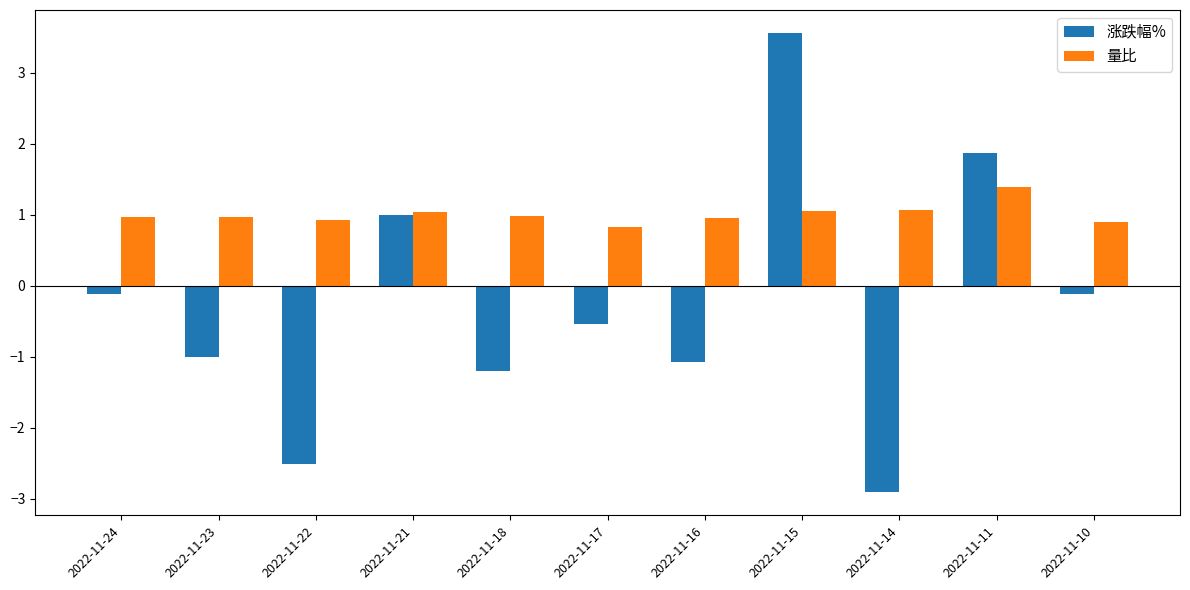

Is the value of 量比 at 2022-11-22 greater than the value of 涨跌幅% at 2022-11-14?

Yes